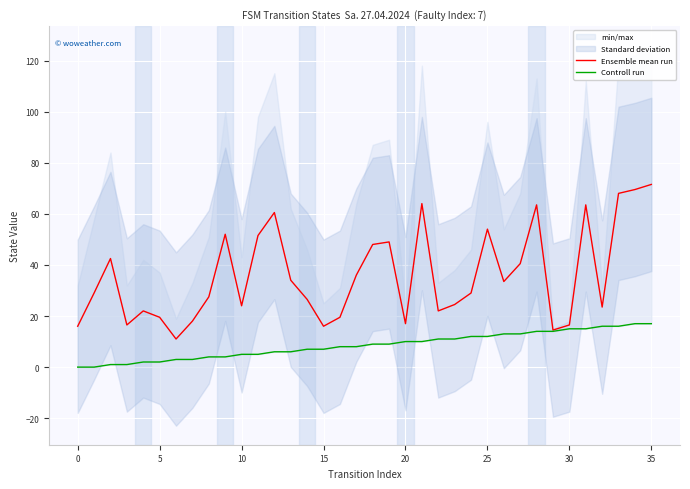

What is the total value across all series at 27?

53.5